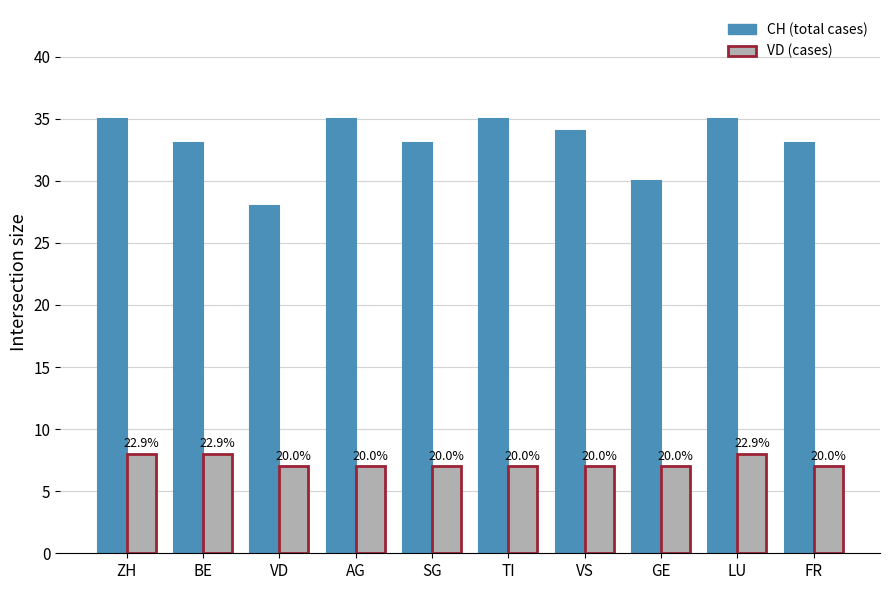

How many bars are there in each group?

2